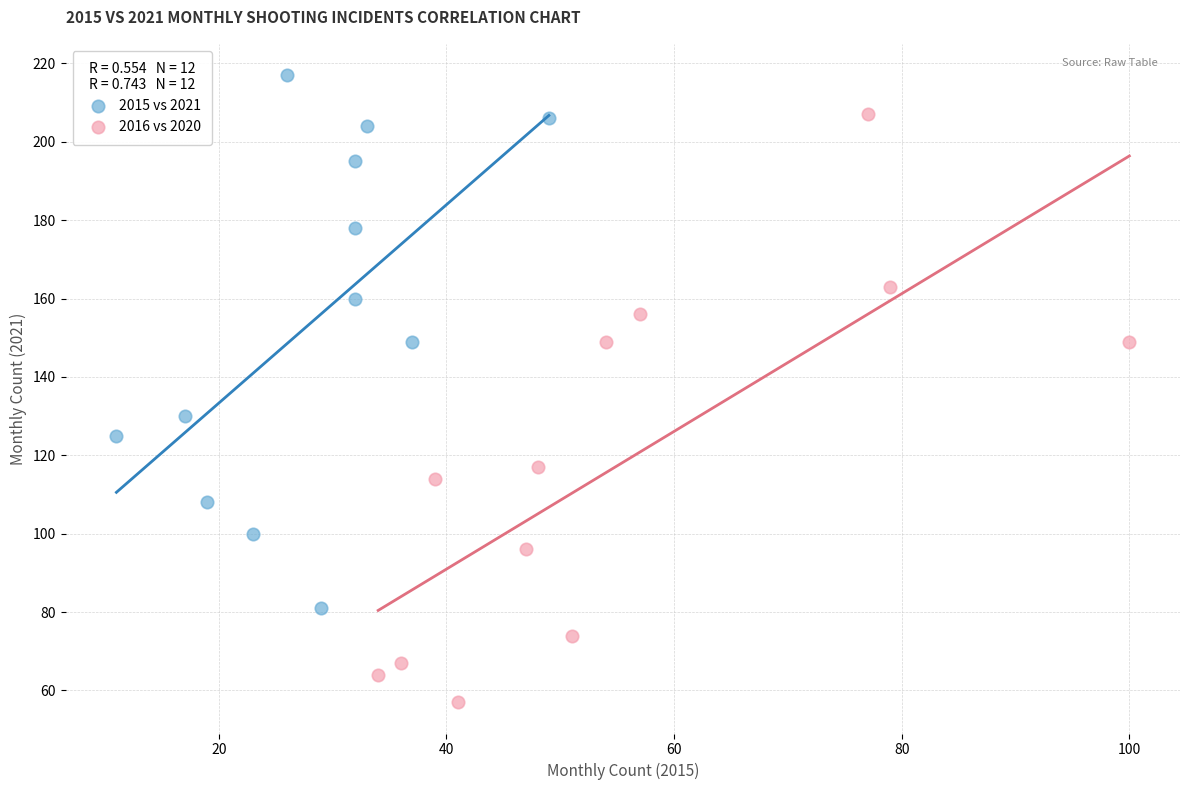

What are all the series names shown in the legend?

2015 vs 2021, 2016 vs 2020